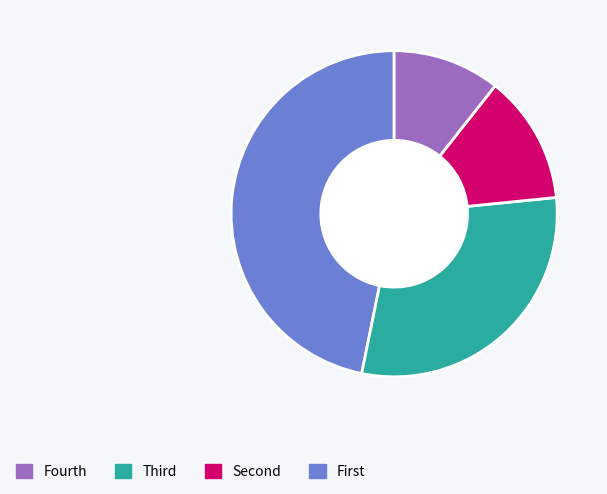

Is there any slice that represents more than half of the pie?

No